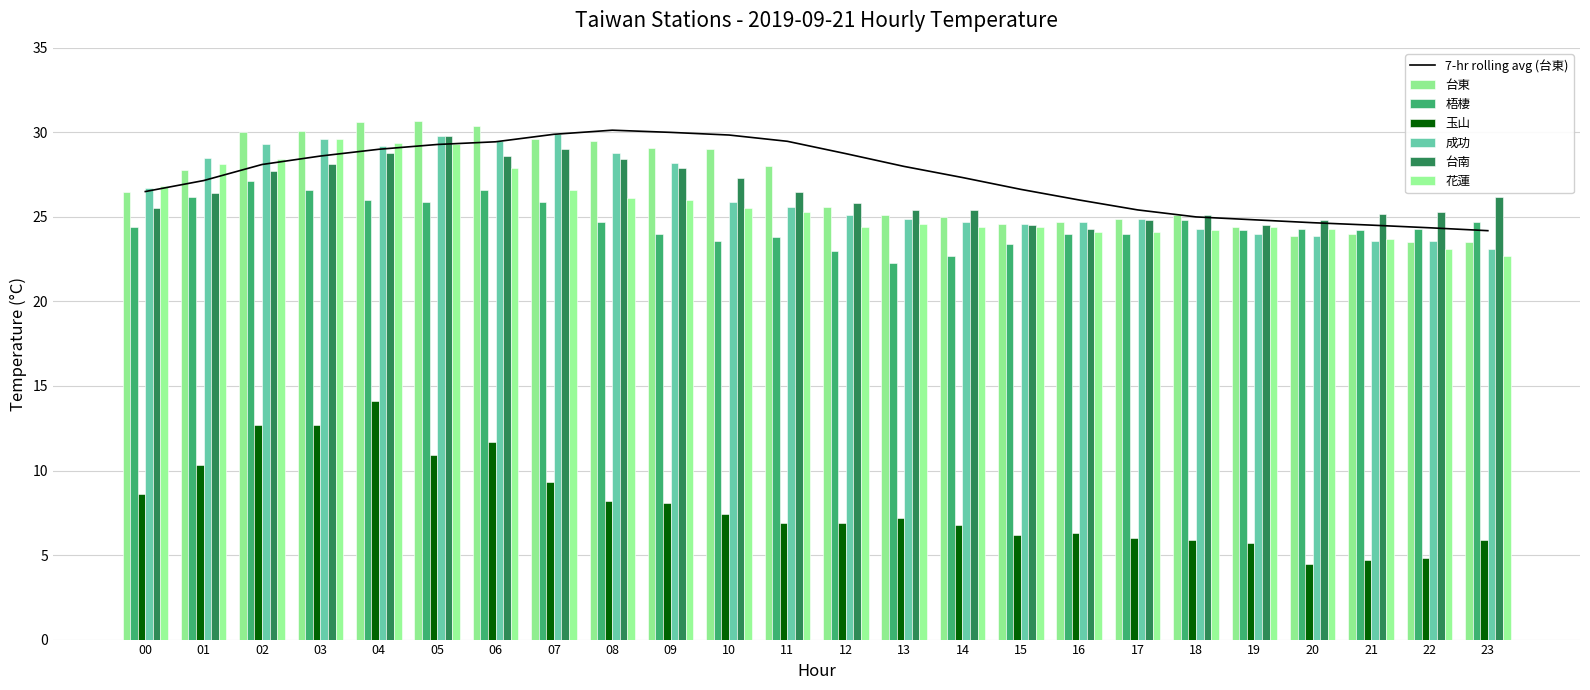

How many values in the 玉山 series exceed 7?

12